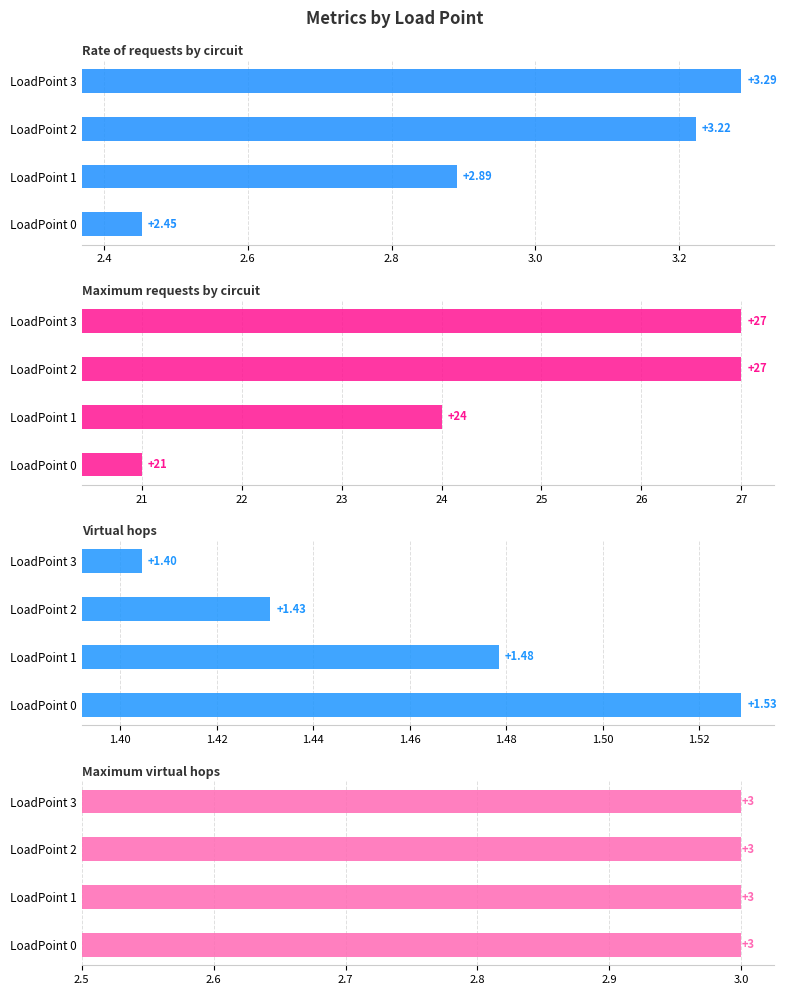

Which series has the largest total across all categories?

Maximum requests by circuit